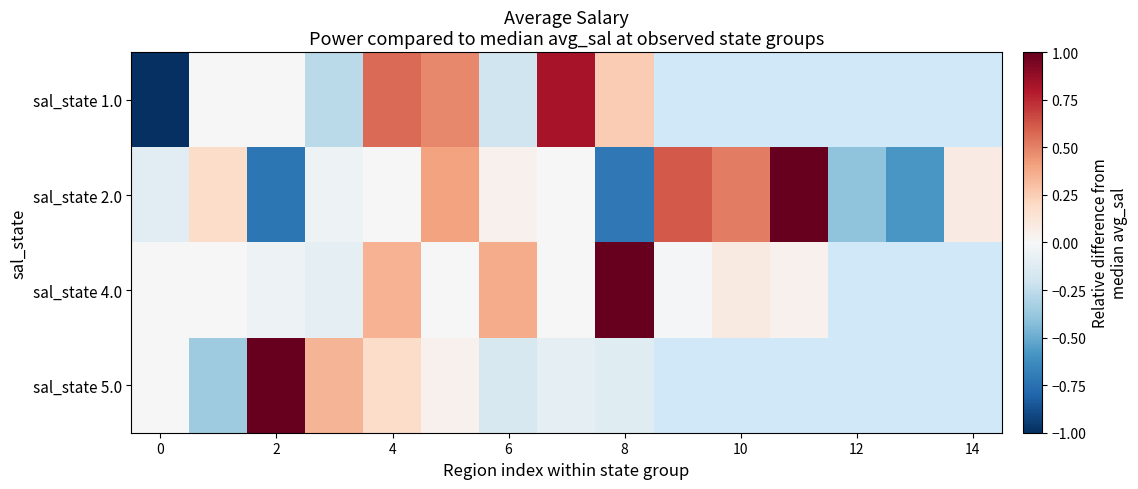

How many data points does each series have?

15